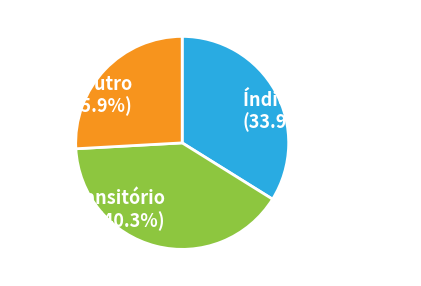

How many segments does this pie chart have?

3